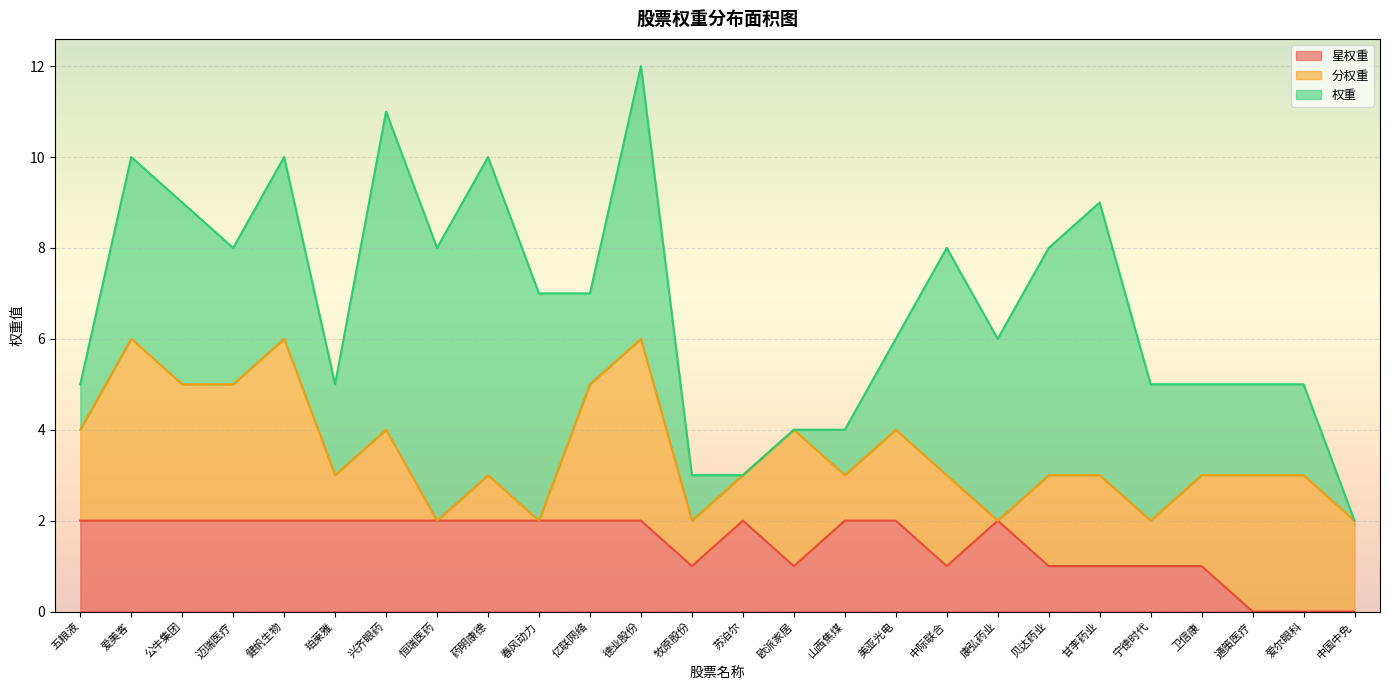

Rank the series at 爱尔眼科 from highest to lowest value.

分权重, 权重, 星权重